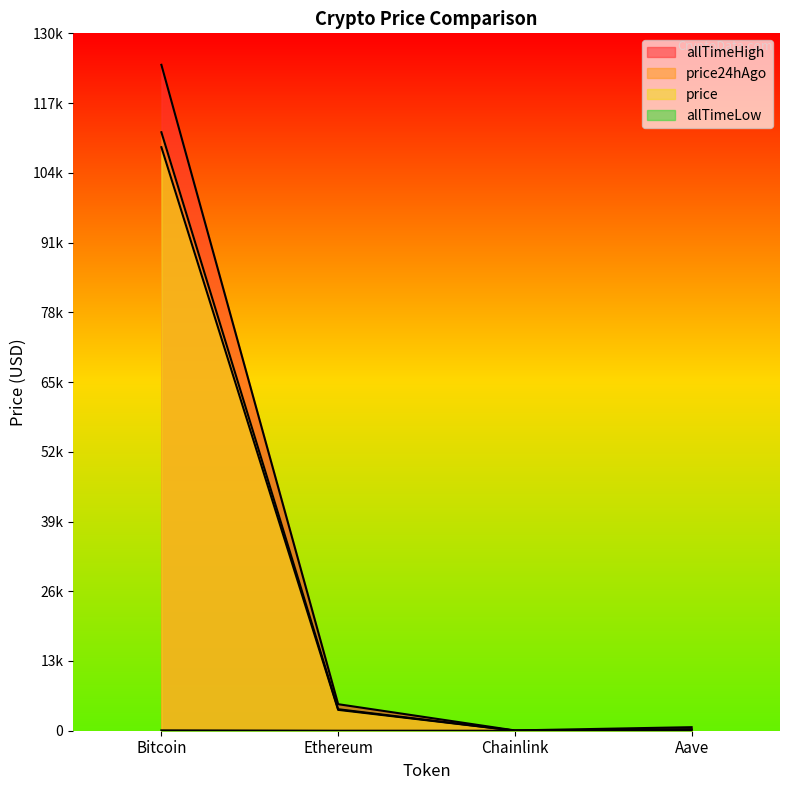

Which series changed the most between Ethereum and Chainlink?

allTimeHigh